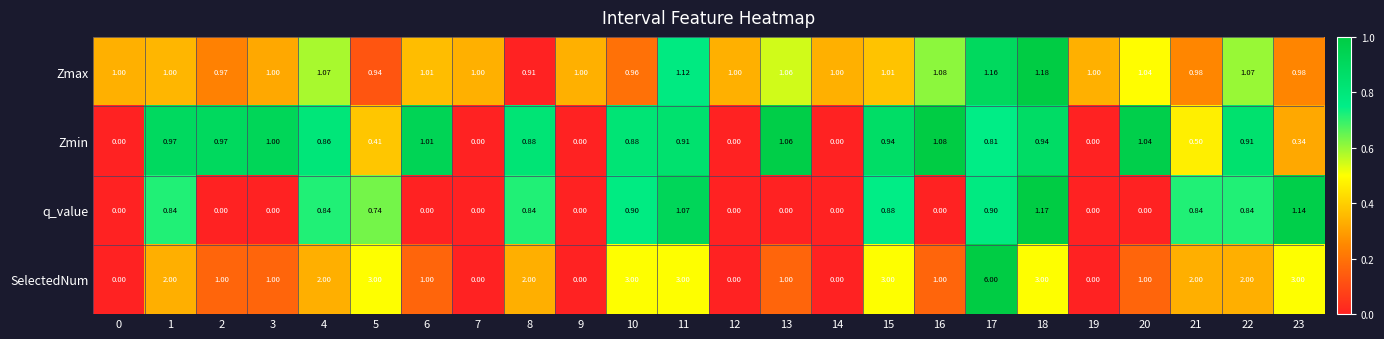

Is the value of q_value at 17 greater than the value of SelectedNum at 23?

No